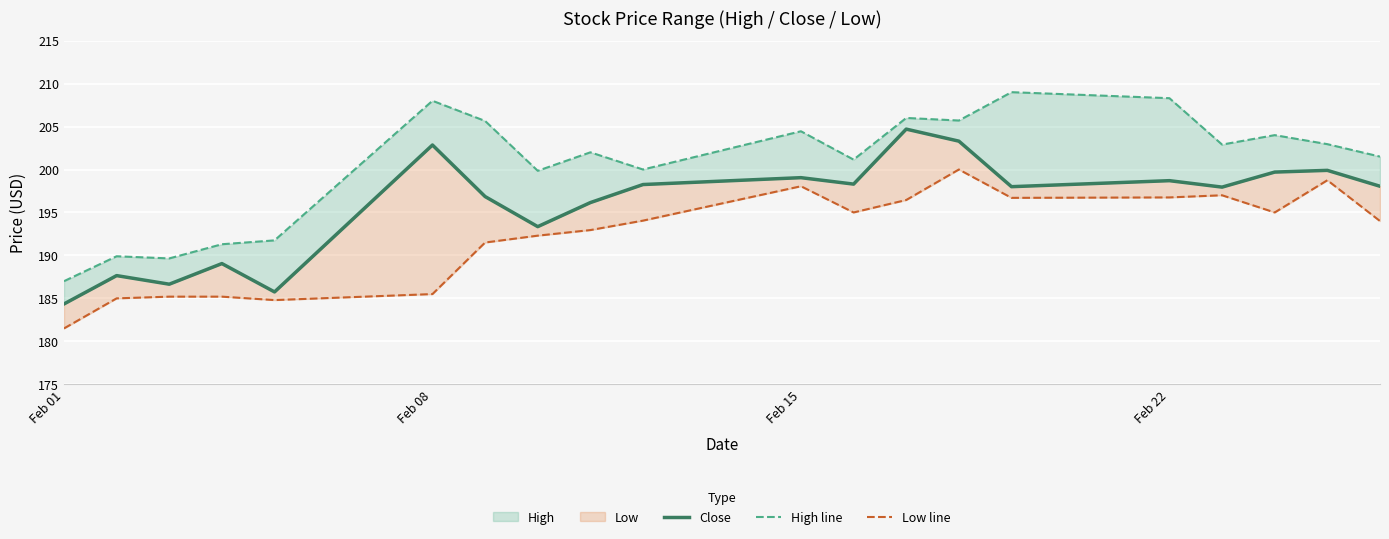

Which series has the largest range (max minus min)?

High line